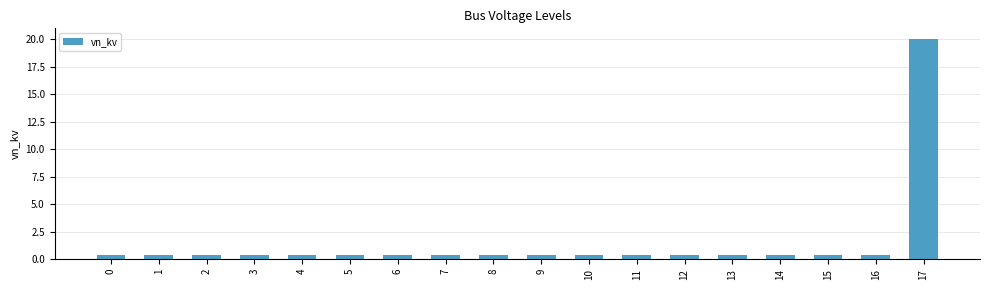

How many data points does each series have?

18